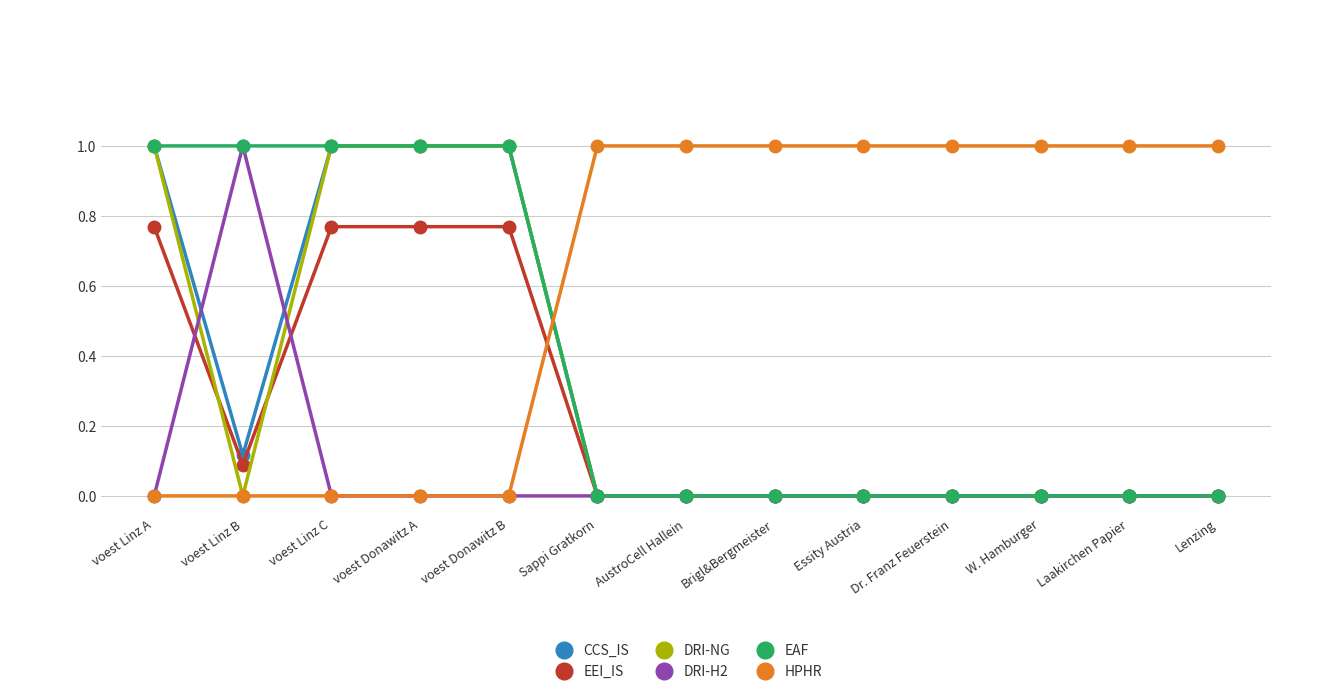

True or false: CCS_IS and DRI-NG intersect in this chart.

False